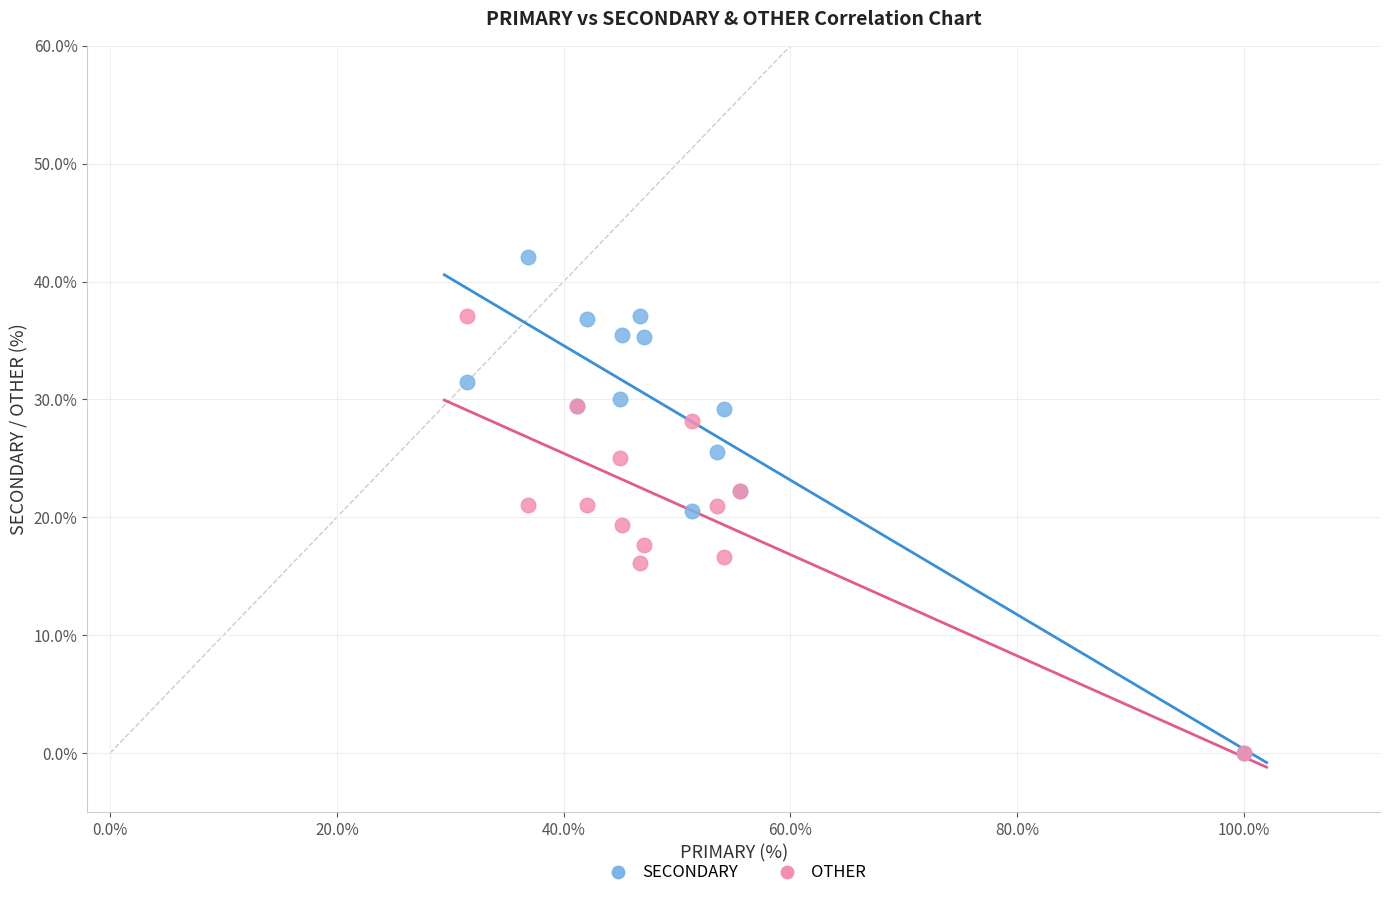

Which series contains the highest Y value?

SECONDARY